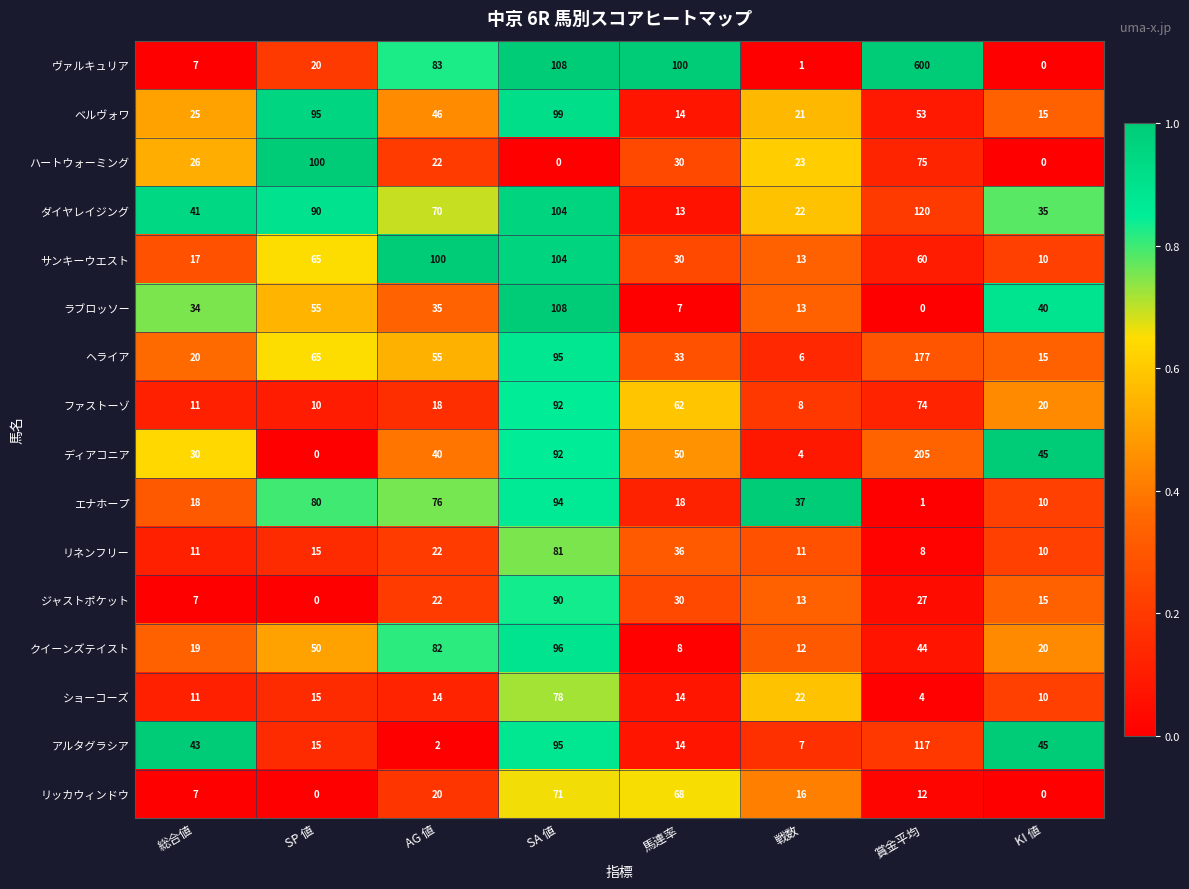

Between SA 値 and 馬連率, which series saw the biggest shift?

ラブロッソー